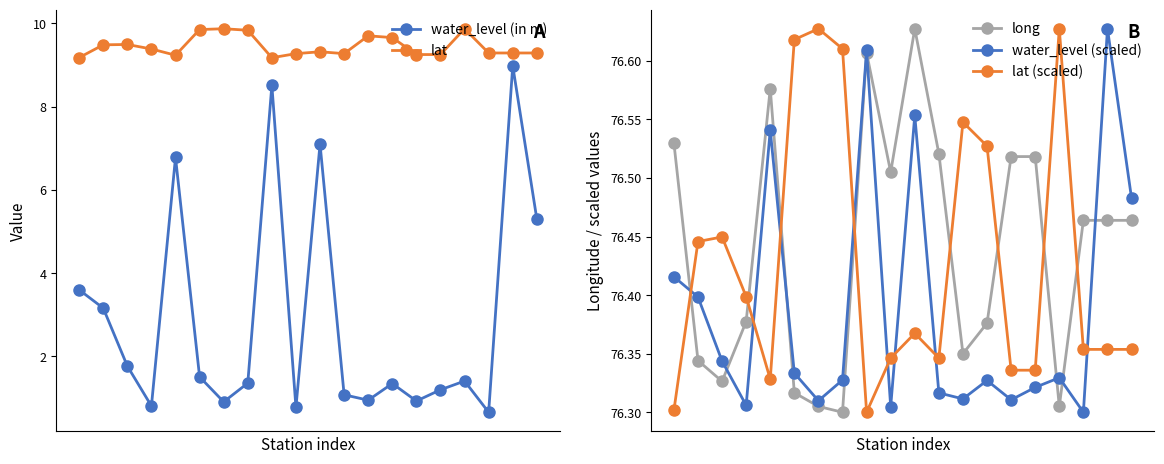

Reading left to right, extract all data points from this chart.

water_level (in m): 0=3.6	1=3.2	2=1.8	3=0.8	4=6.8	5=1.5	6=0.9	7=1.4	8=8.5	9=0.8	10=7.1	11=1.1	12=0.9	13=1.4	14=0.9	15=1.2	16=1.4	17=0.7	18=9.0	19=5.3
lat: 0=9.2	1=9.5	2=9.5	3=9.4	4=9.2	5=9.8	6=9.9	7=9.8	8=9.2	9=9.3	10=9.3	11=9.3	12=9.7	13=9.7	14=9.2	15=9.2	16=9.9	17=9.3	18=9.3	19=9.3
long: 0=76.5	1=76.3	2=76.3	3=76.4	4=76.6	5=76.3	6=76.3	7=76.3	8=76.6	9=76.5	10=76.6	11=76.5	12=76.3	13=76.4	14=76.5	15=76.5	16=76.3	17=76.5	18=76.5	19=76.5
water_level (scaled): 0=76.4	1=76.4	2=76.3	3=76.3	4=76.5	5=76.3	6=76.3	7=76.3	8=76.6	9=76.3	10=76.6	11=76.3	12=76.3	13=76.3	14=76.3	15=76.3	16=76.3	17=76.3	18=76.6	19=76.5
lat (scaled): 0=76.3	1=76.4	2=76.4	3=76.4	4=76.3	5=76.6	6=76.6	7=76.6	8=76.3	9=76.3	10=76.4	11=76.3	12=76.5	13=76.5	14=76.3	15=76.3	16=76.6	17=76.4	18=76.4	19=76.4